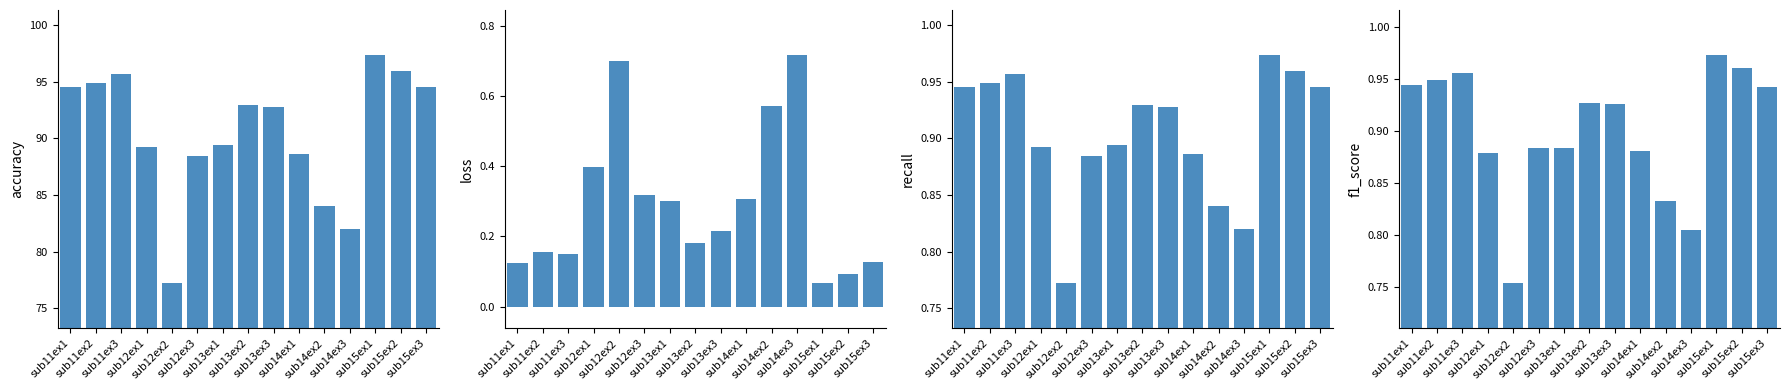

Which series has the largest total across all categories?

accuracy